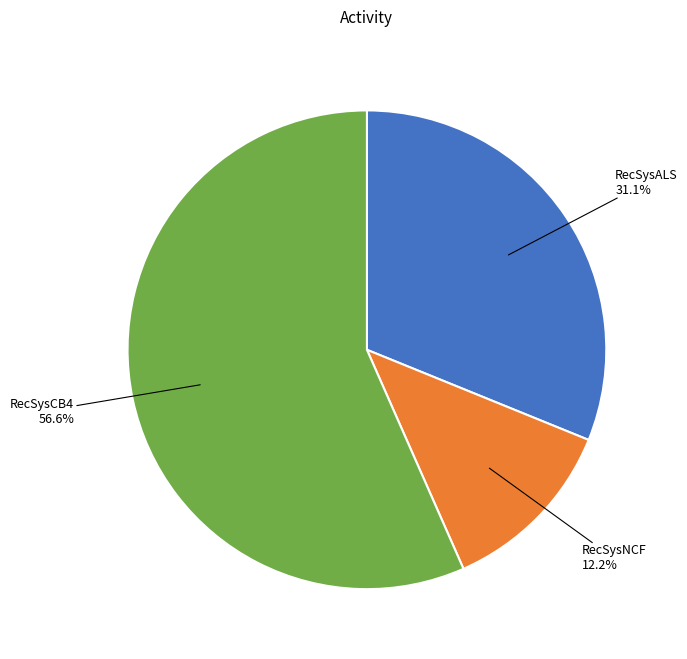

How many segments does this pie chart have?

3